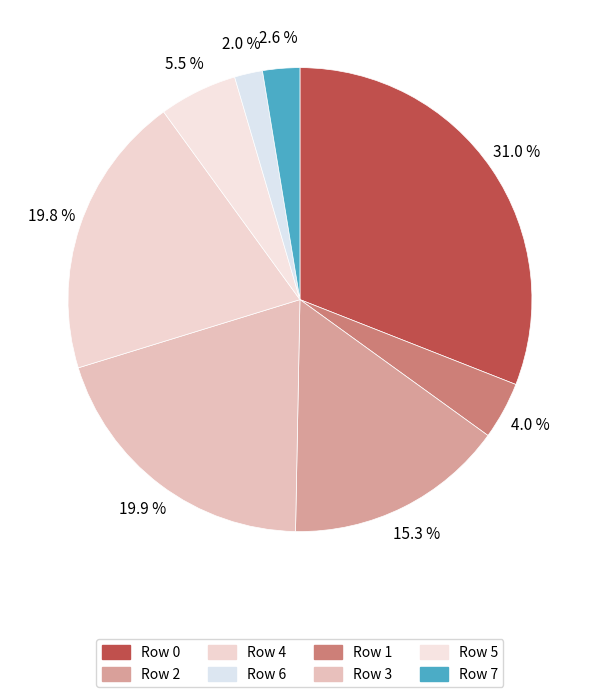

How many segments does this pie chart have?

8